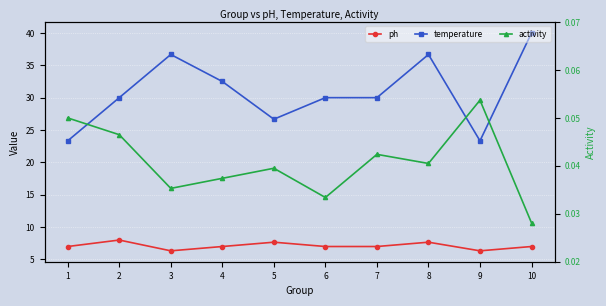

What is the value of the temperature point at the 10th from the left?

40.0